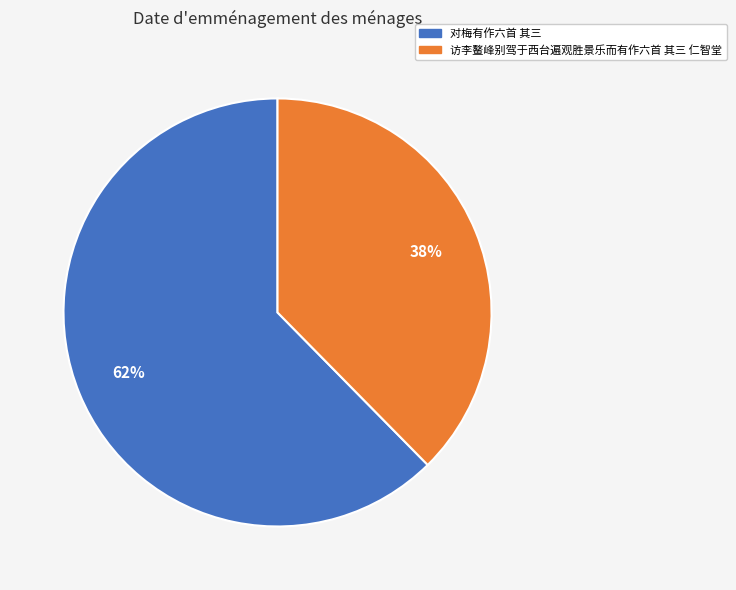

Which slice is the smallest?

访李鳌峰别驾于西台遍观胜景乐而有作六首 其三 仁智堂